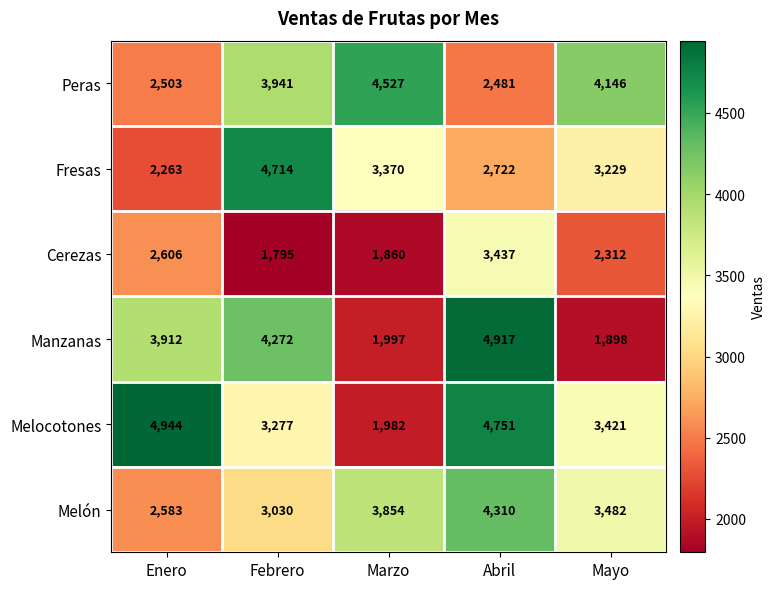

Which category has the lowest value across all series?

Febrero